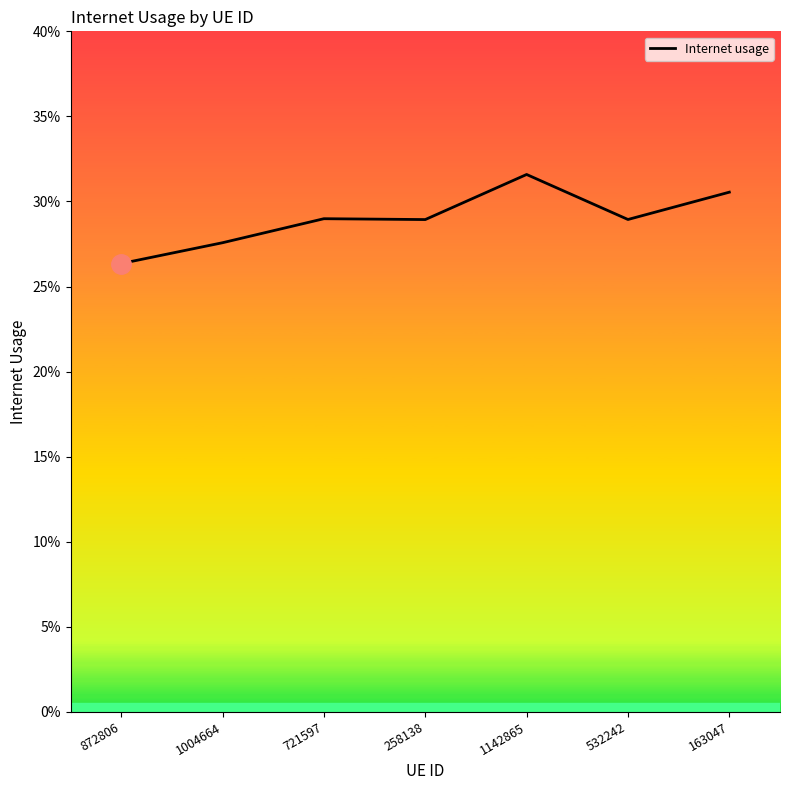

The value at 532242 is 0.3. True or false?

True